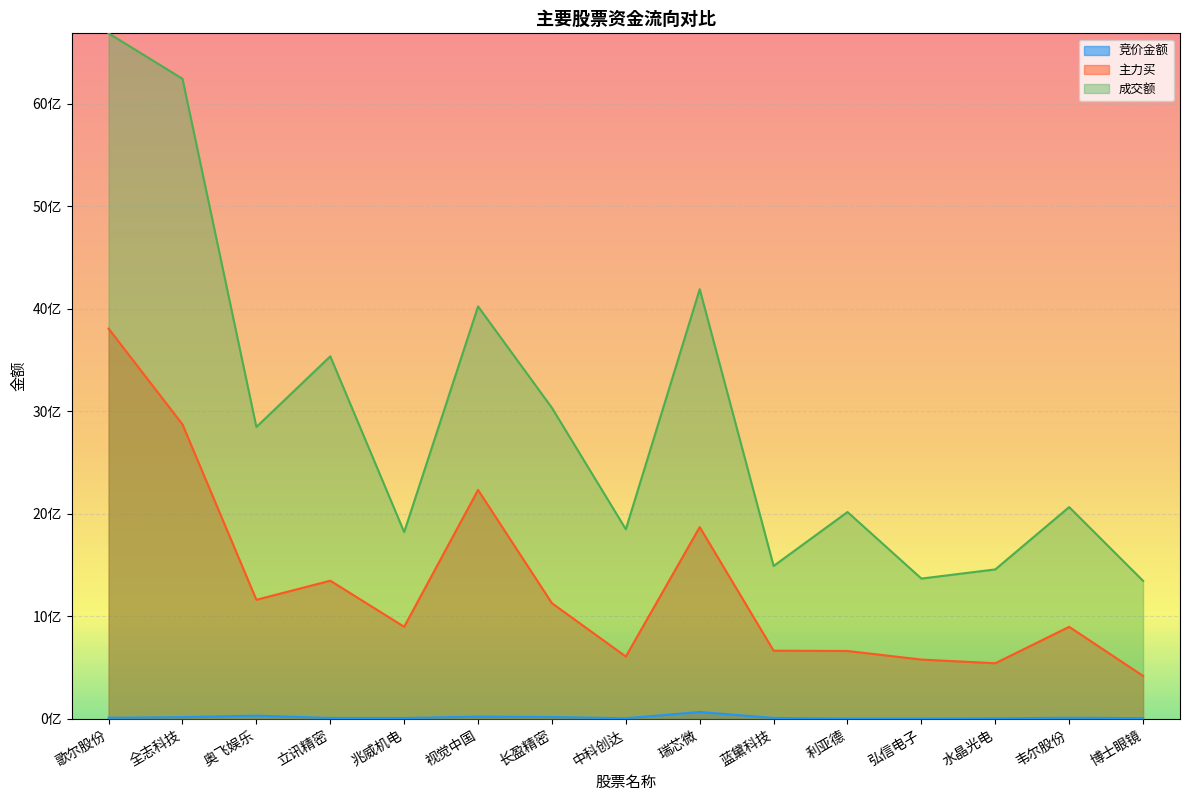

True or false: 竞价金额 and 成交额 intersect in this chart.

False